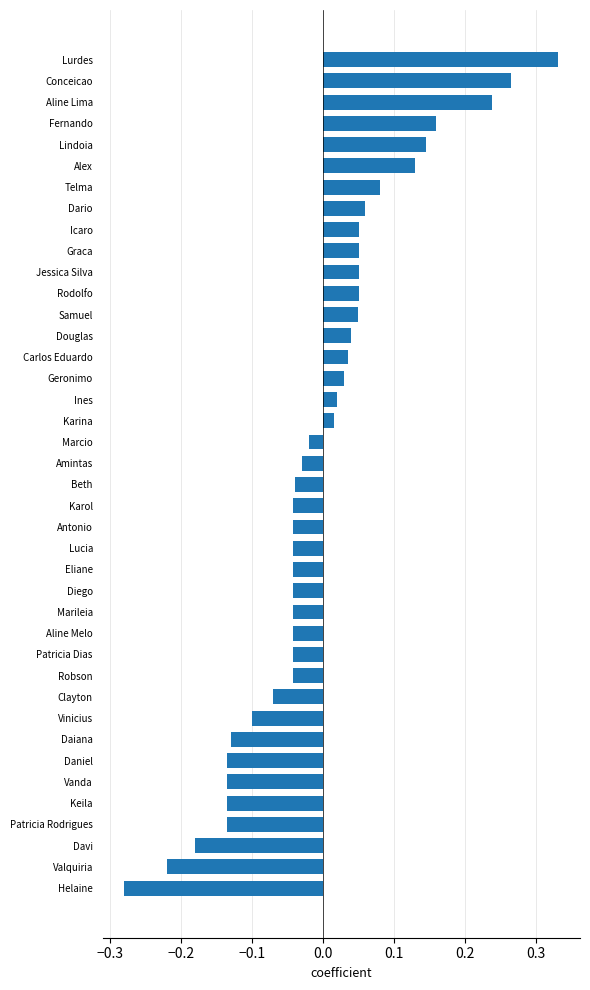

What is the change in value from Lucia to Aline Lima?

+0.3